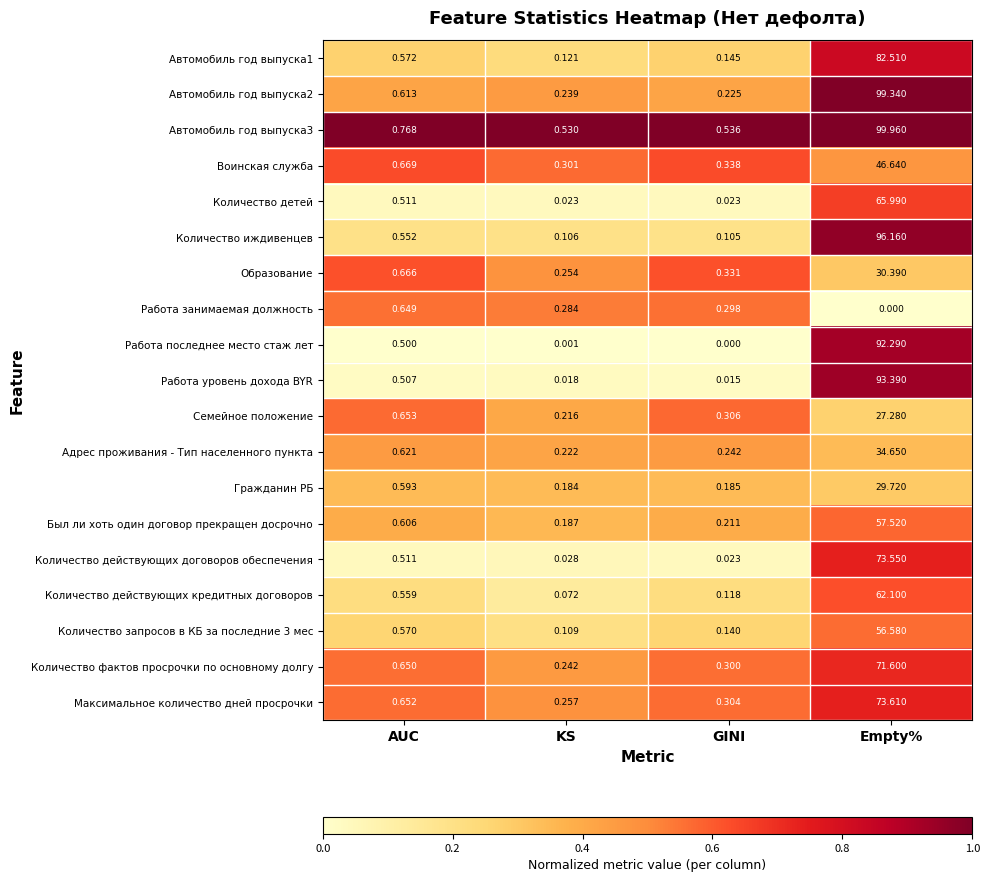

At which category does the chart reach its peak across all series?

Empty%